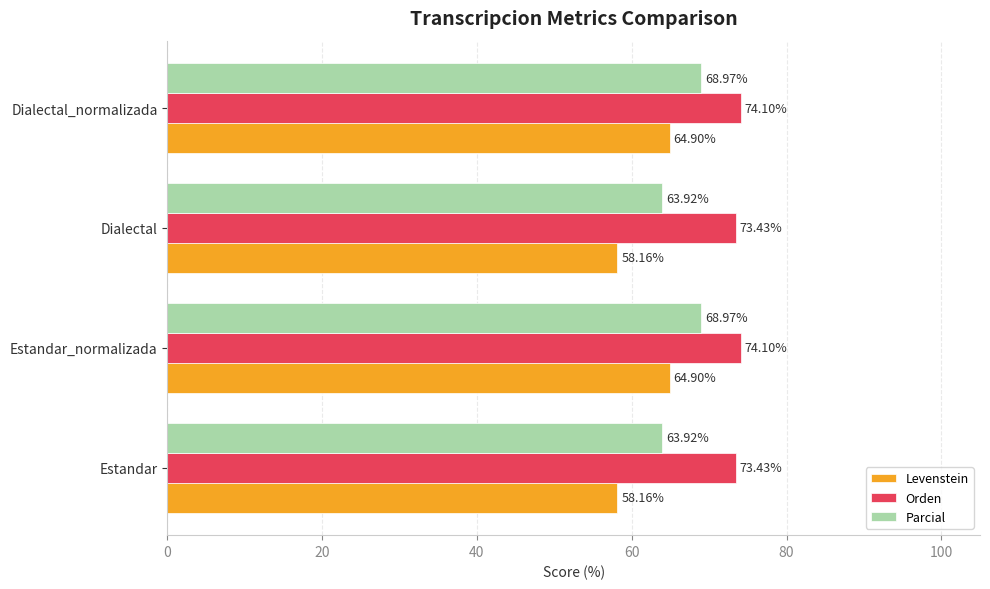

Rank the series by their average value, from highest to lowest.

Orden, Parcial, Levenstein